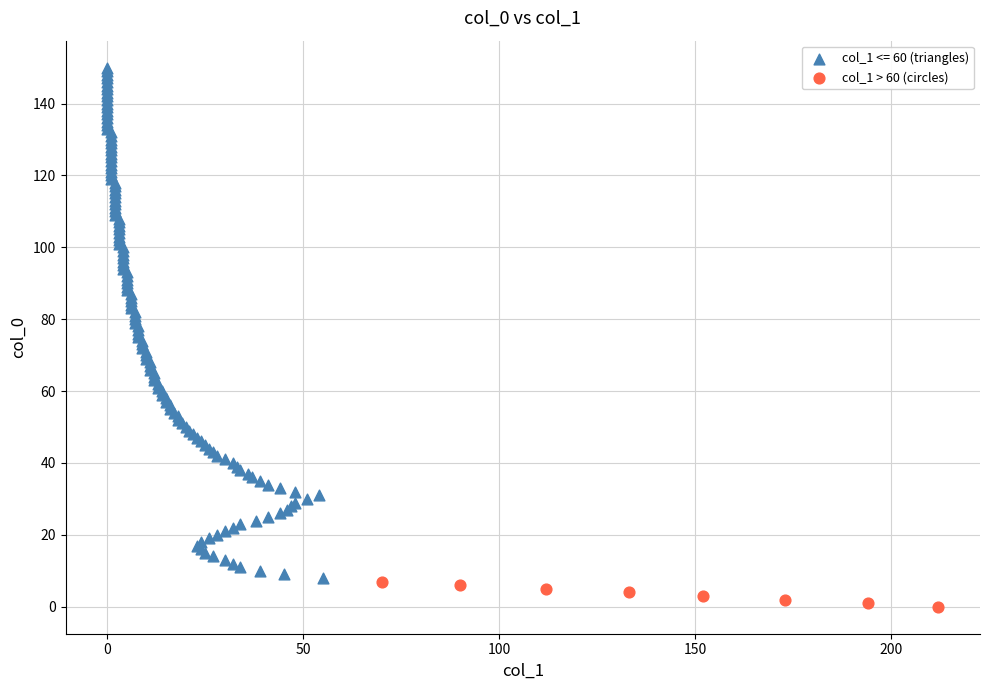

Which series has the widest spread of Y values?

col_1 <= 60 (triangles)